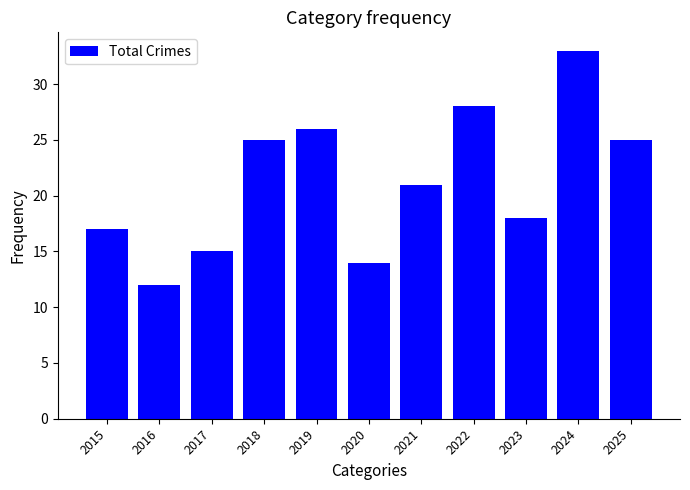

Between 2022 and 2024, which is larger?

2024